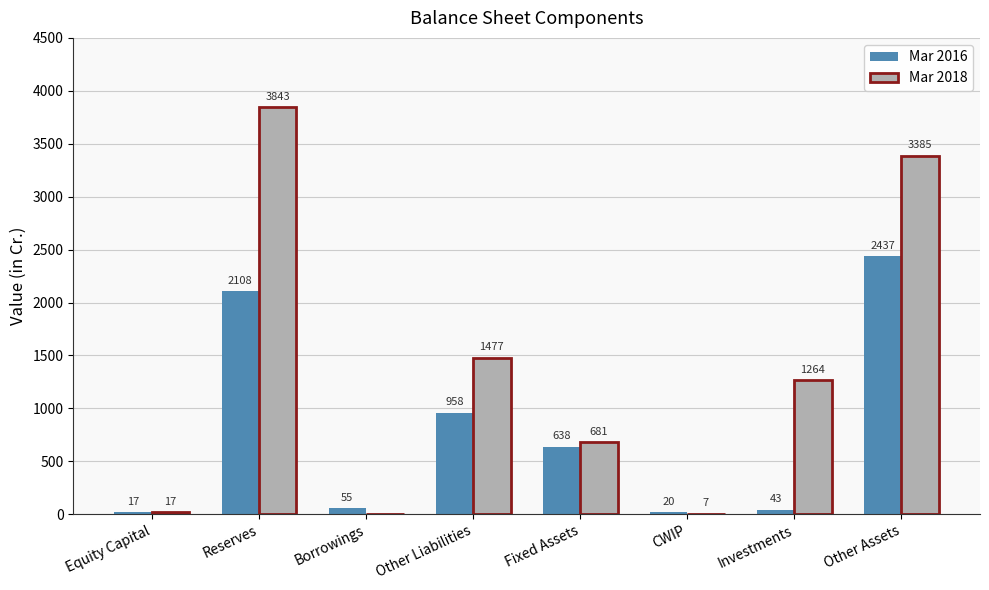

At which label is Mar 2018 closest to 1921?

Other Liabilities